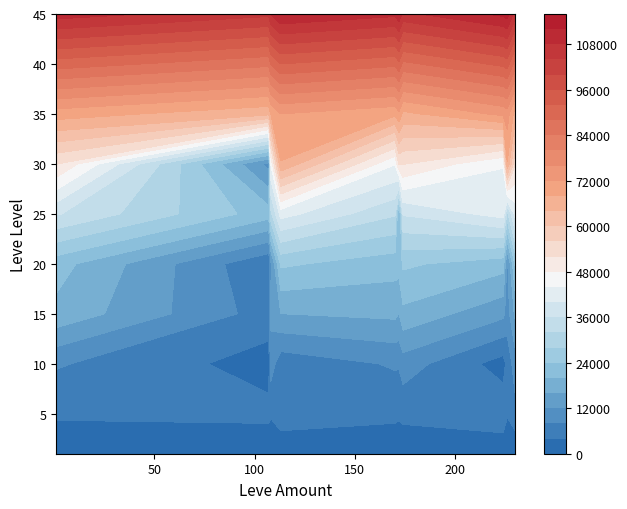

What is the difference between the highest and lowest values at 45?

9000